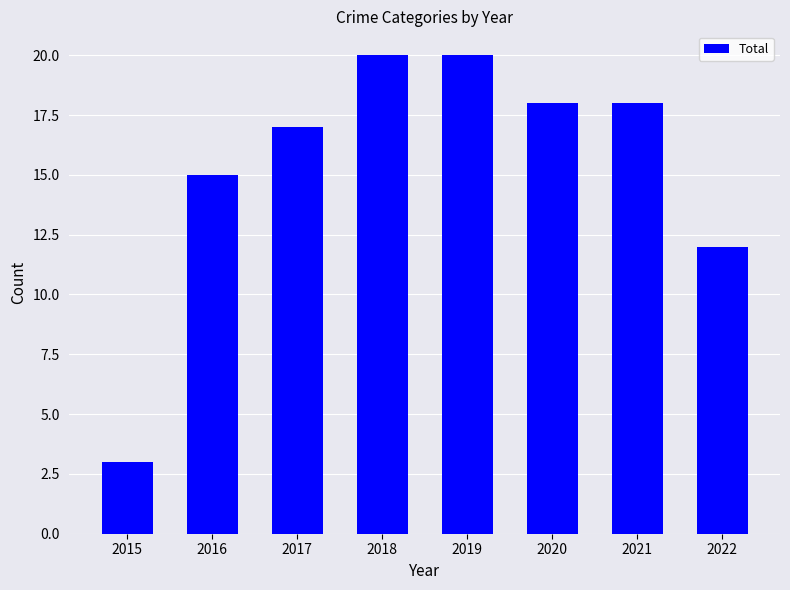

Is it true that the value at 2016 is 15?

True